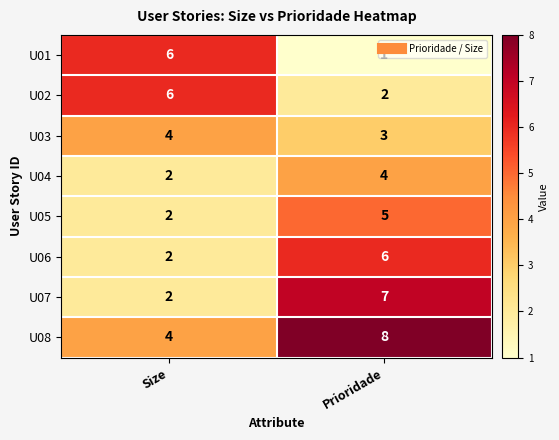

Where is U07 nearest to the value 4?

Size